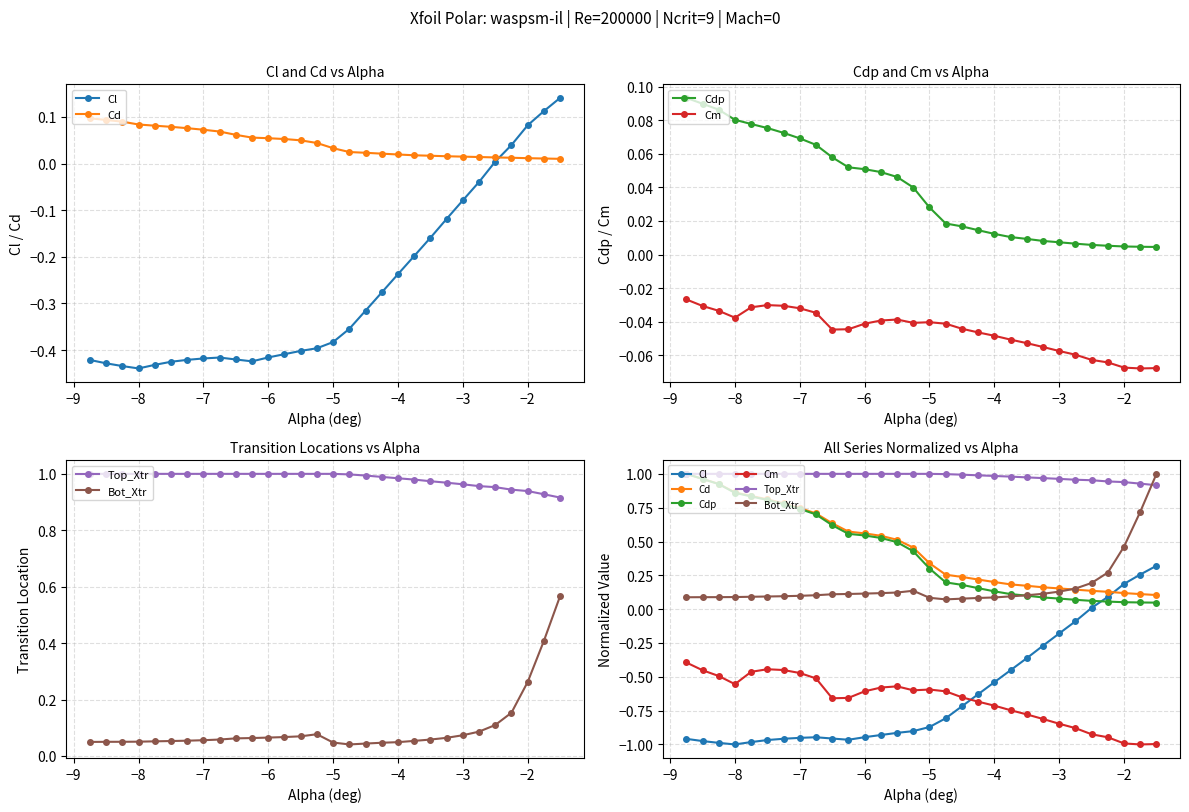

True or false: Cm and Top_Xtr intersect in this chart.

False